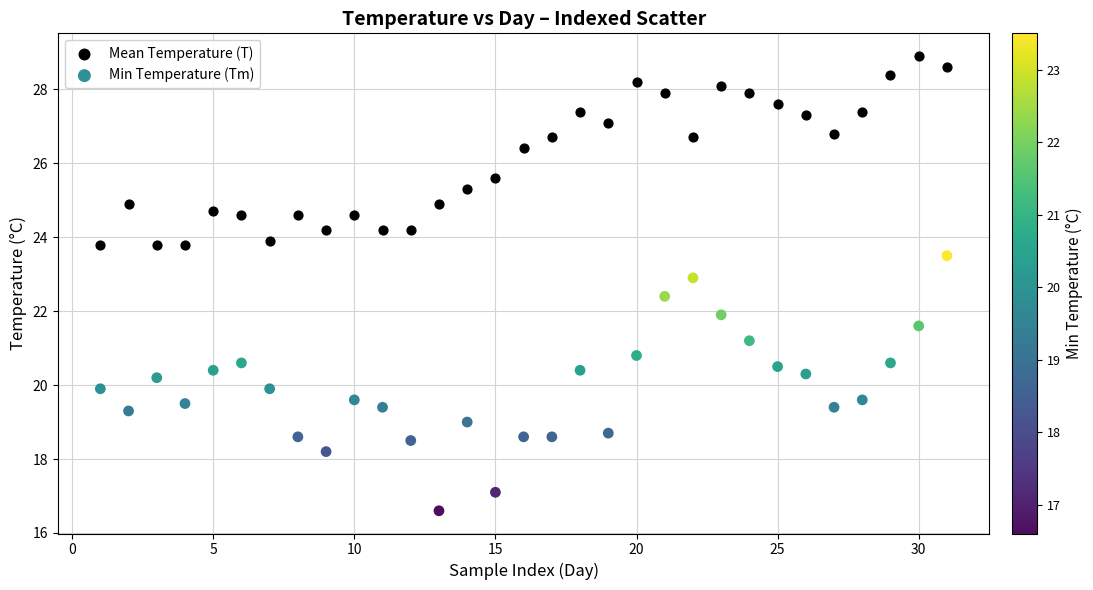

Across all data points, what is the range of Y values (max minus min)?

12.3